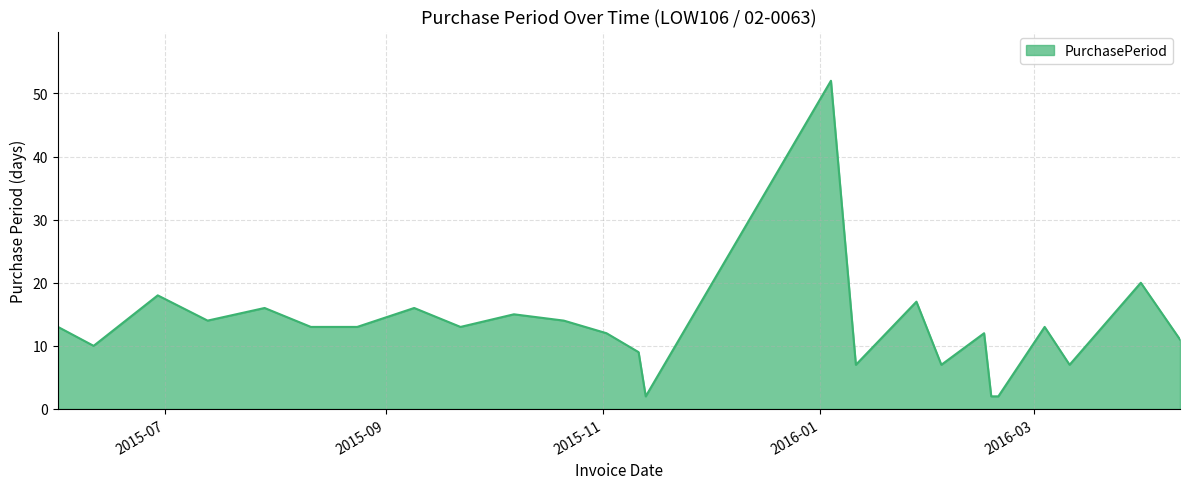

What is the maximum value shown in the chart?

52